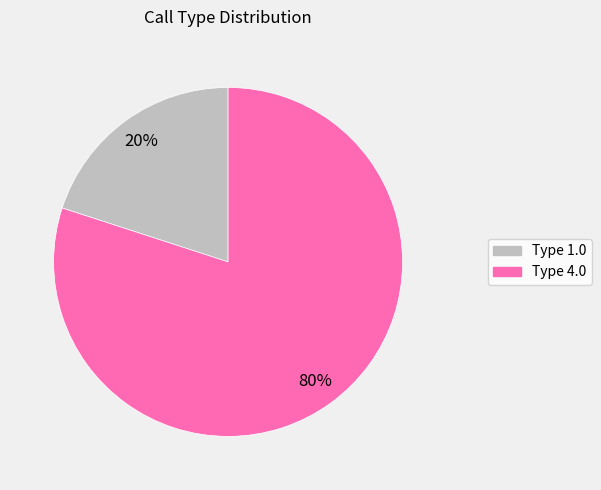

Is the sum of Type 4.0 and Type 1.0 greater than half?

Yes